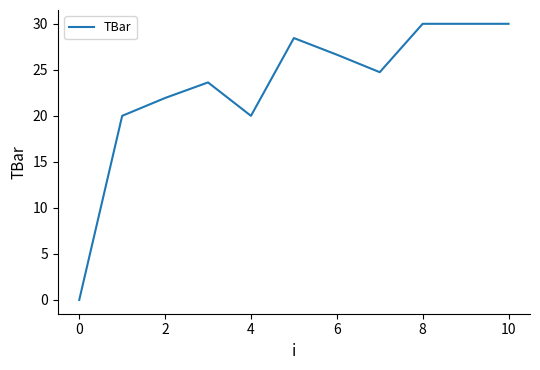

Count the number of values greater than 24.

6